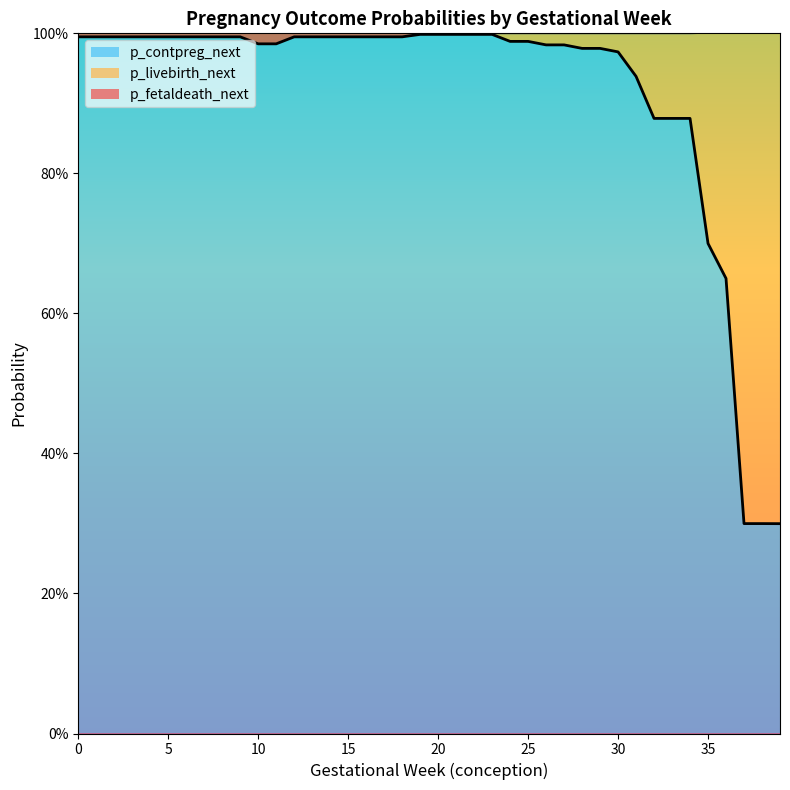

What are all the series names shown in the legend?

p_contpreg_next, p_livebirth_next, p_fetaldeath_next